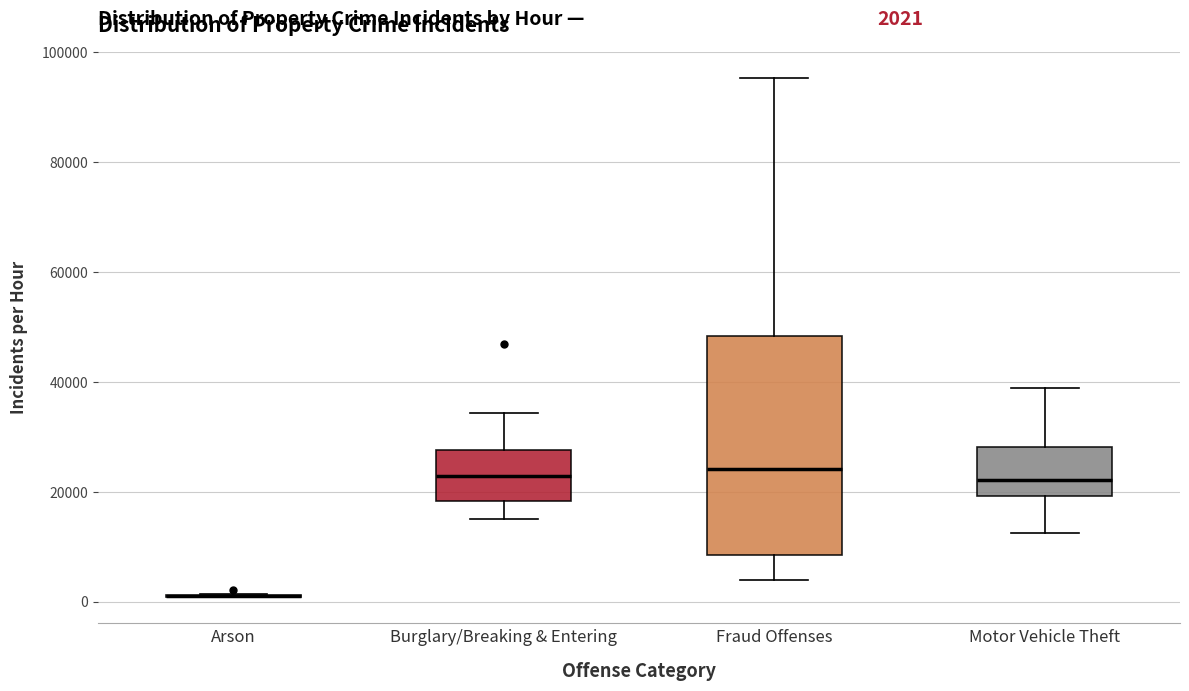

Which box is the tallest, from its lower edge to its upper edge?

Fraud Offenses